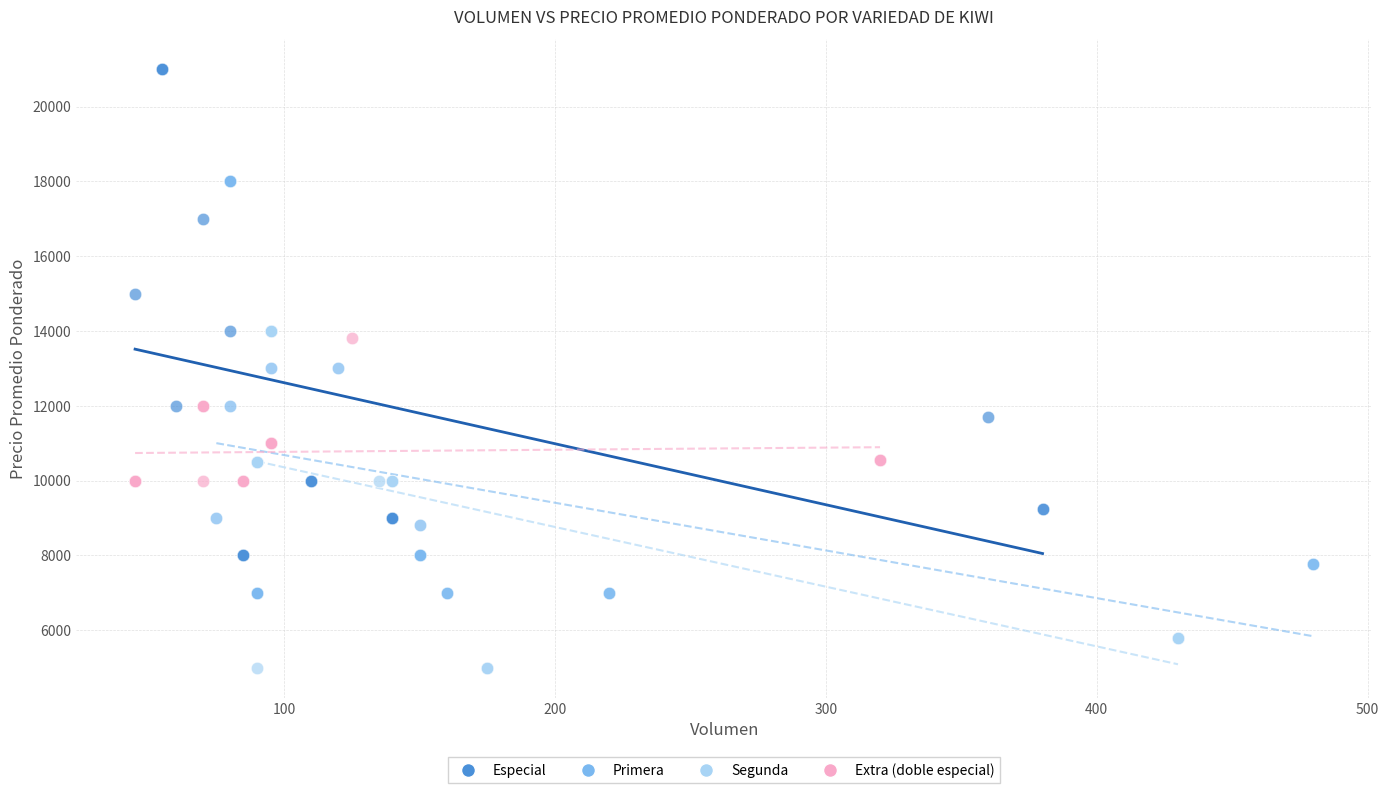

Which series contains the lowest Y value?

Segunda